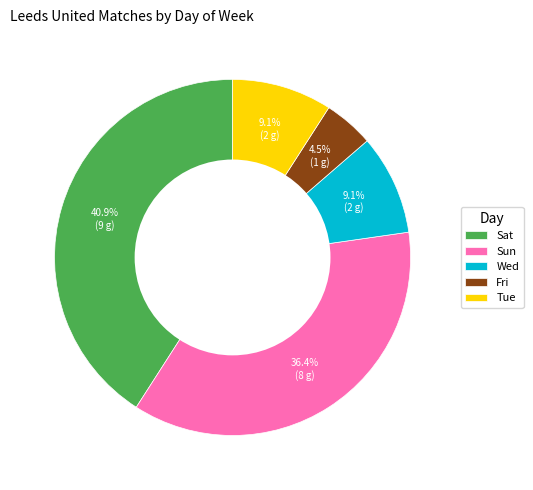

Does Fri account for over 50% of the chart?

No